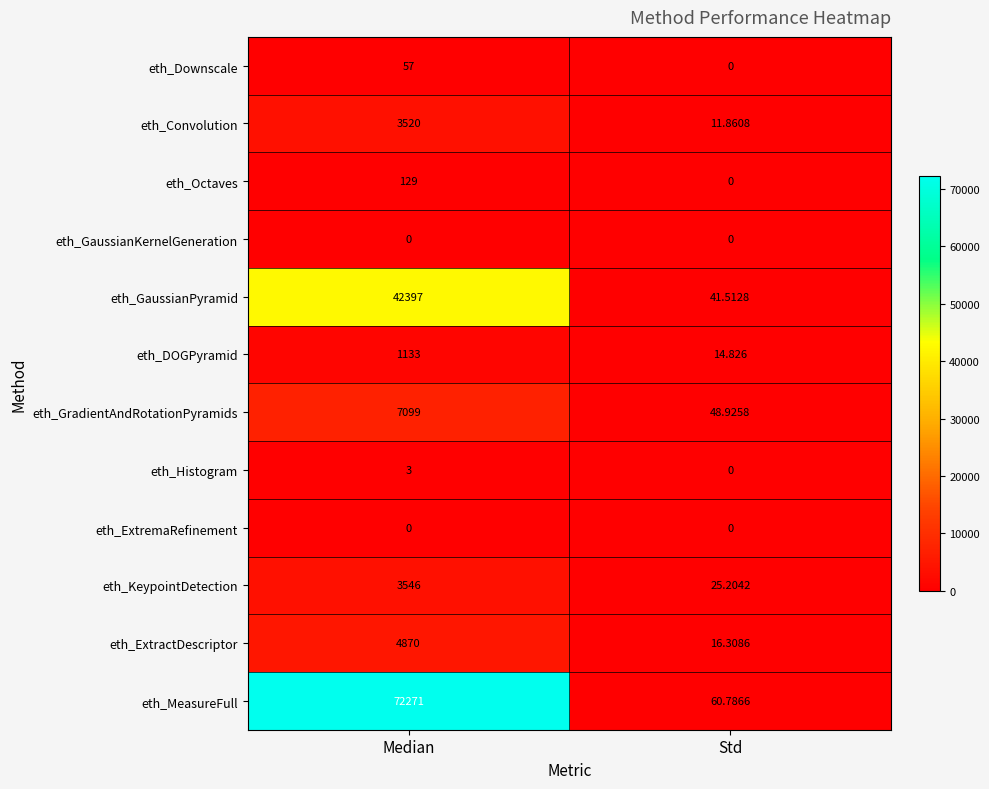

At how many categories does at least one series exceed 14181?

1